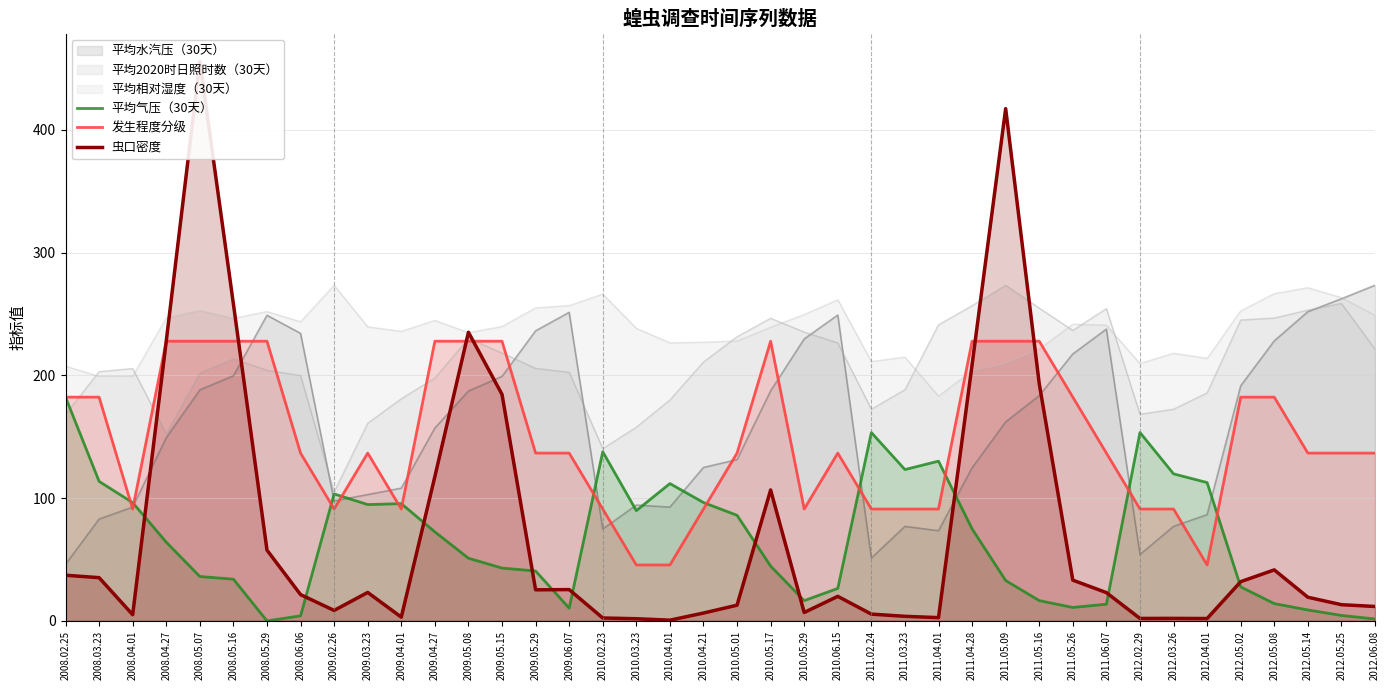

At which label does 发生程度分级 first exceed 136?

2008.02.25